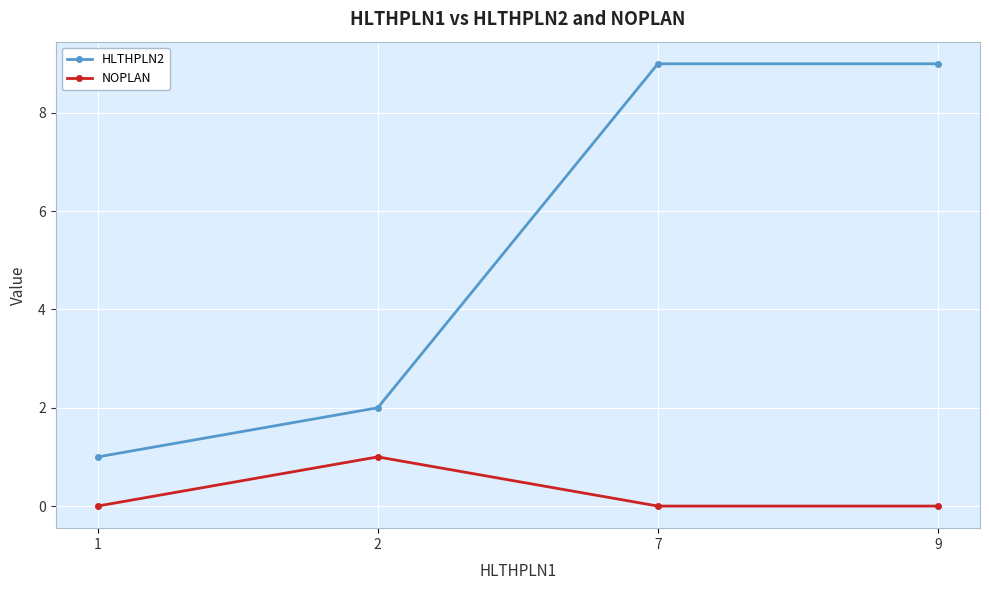

True or false: NOPLAN and HLTHPLN2 cross at least once.

False